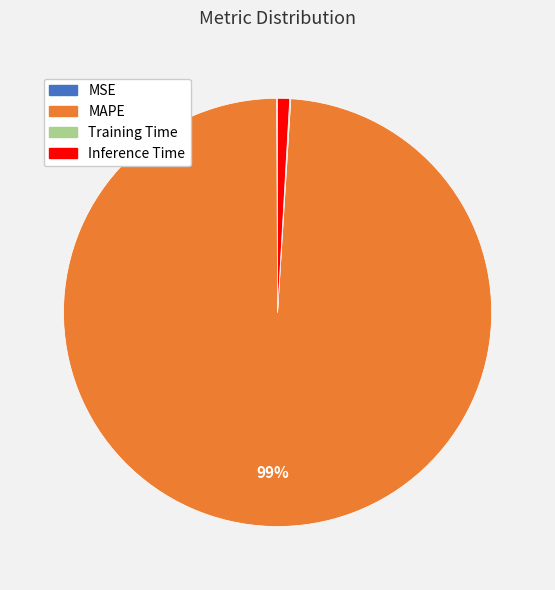

The Inference Time slice represents 15% of the pie. True or false?

False